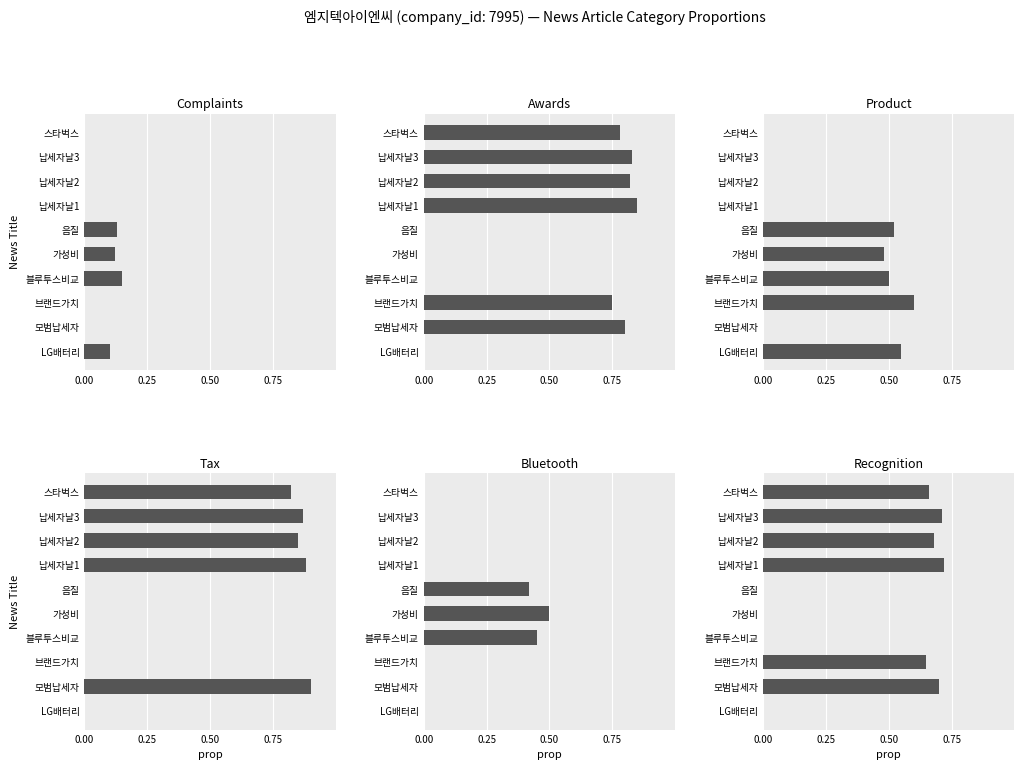

What are all the series names shown in the legend?

Complaints, Awards, Product, Tax, Bluetooth, Recognition